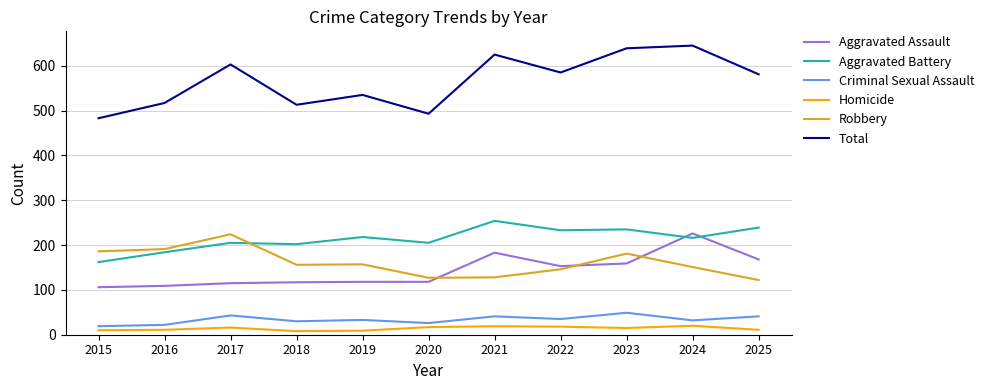

Rank the series at 2019 from highest to lowest value.

Total, Aggravated Battery, Robbery, Aggravated Assault, Criminal Sexual Assault, Homicide